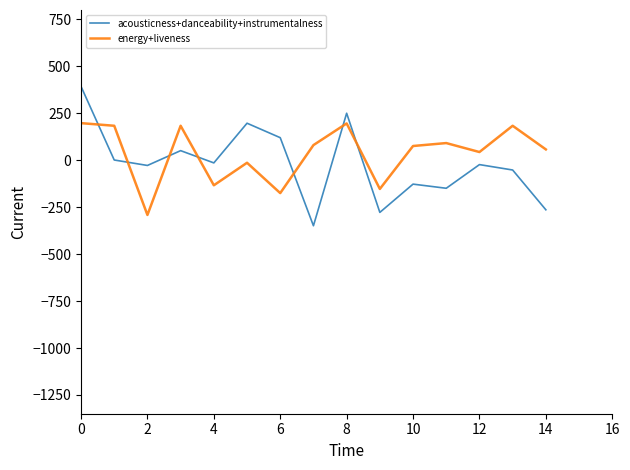

What is the difference between the maximum and minimum values in the energy+liveness series?

489.0